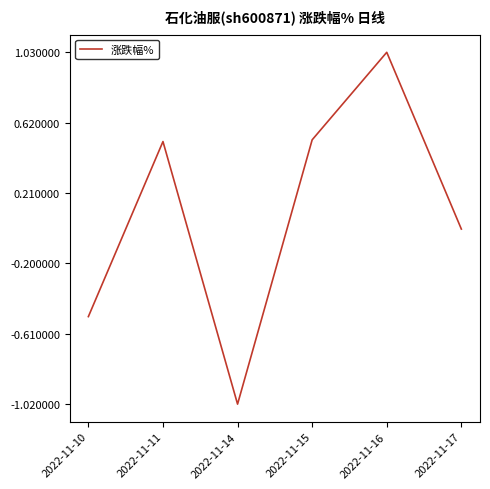

At which category does the chart reach its minimum across all series?

2022-11-14